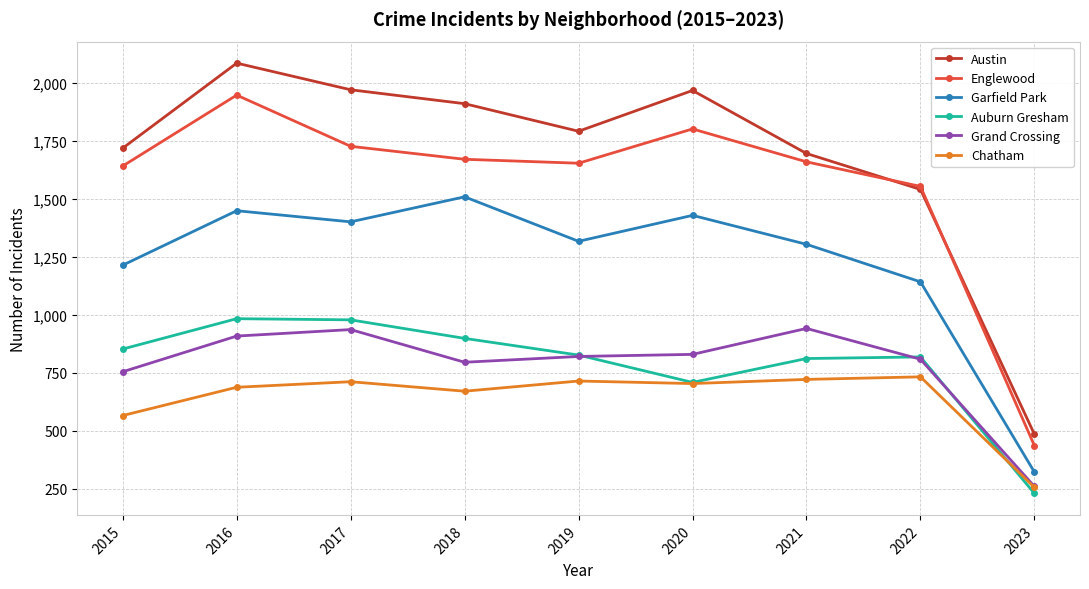

Which series has the largest total across all categories?

Austin